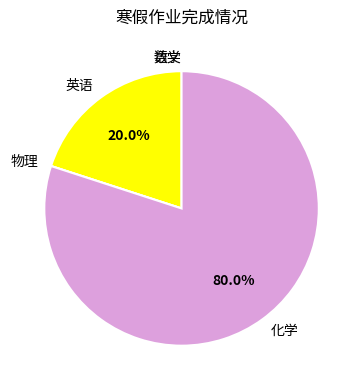

Does any single category account for the majority?

Yes